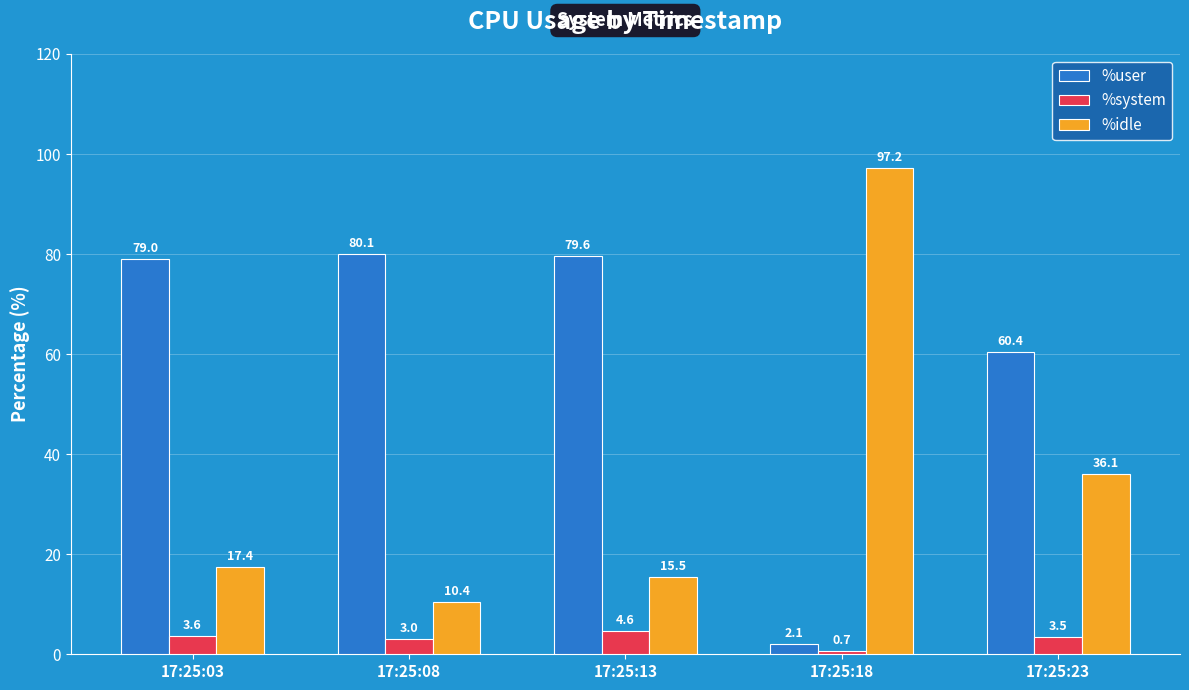

At which category does the chart reach its minimum across all series?

17:25:18